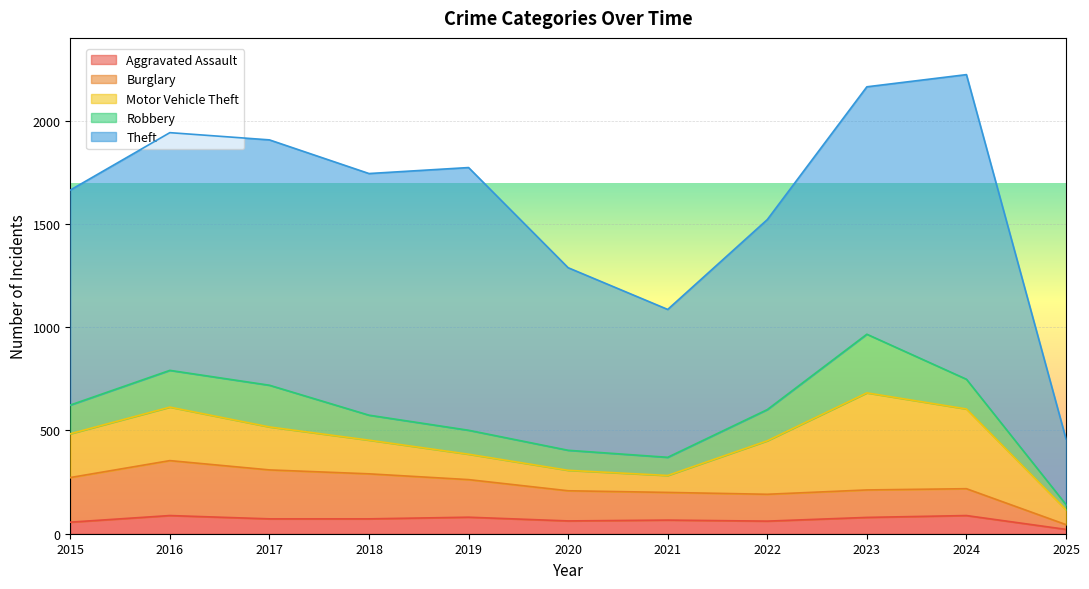

How many values in the Theft series exceed 1151?

5